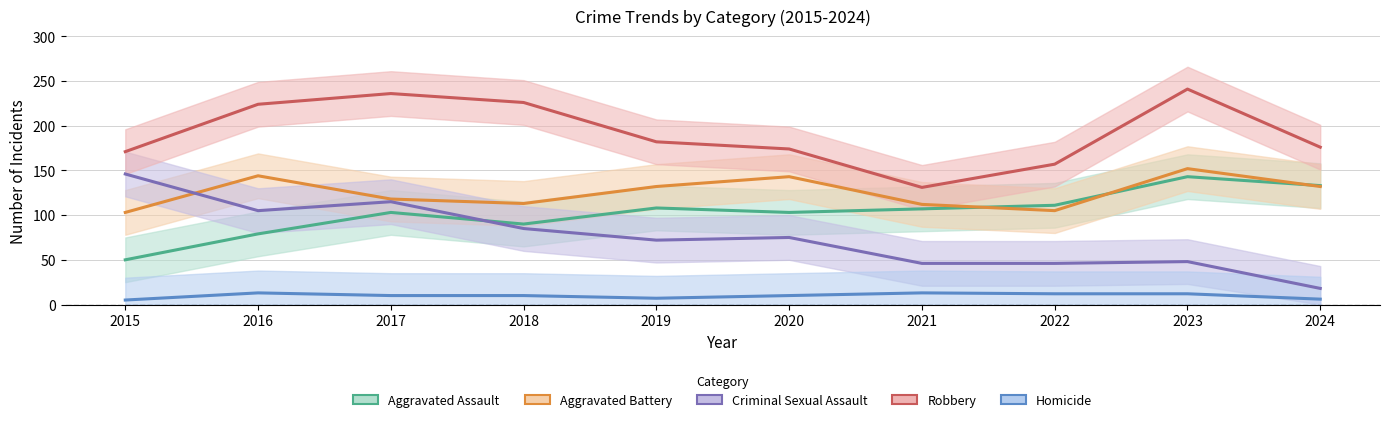

What is the spread (max minus min) of values at 2015?

166